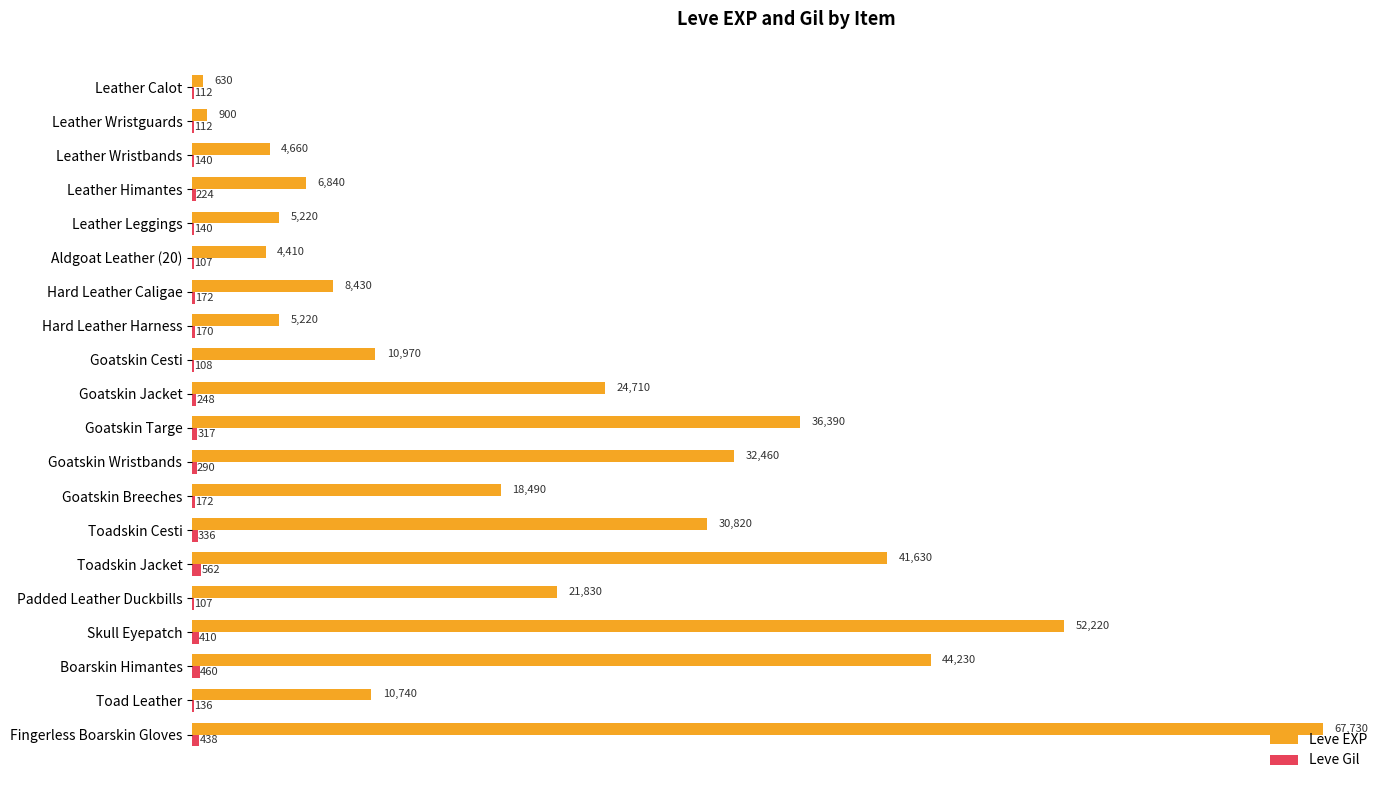

At which label is Leve EXP closest to 34180?

Goatskin Wristbands